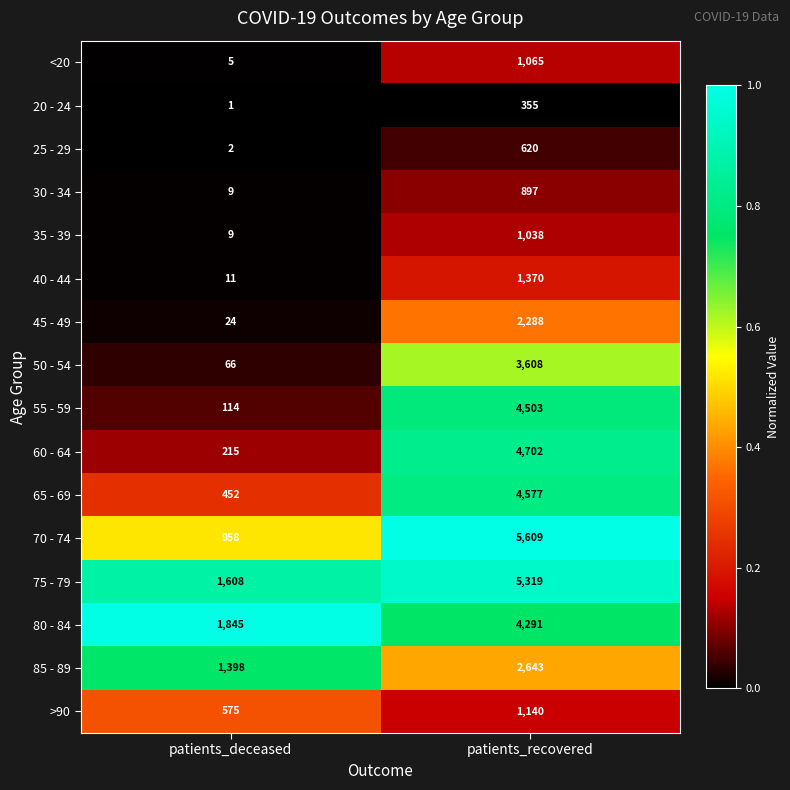

Read the 35 - 39 value at patients_recovered.

1038